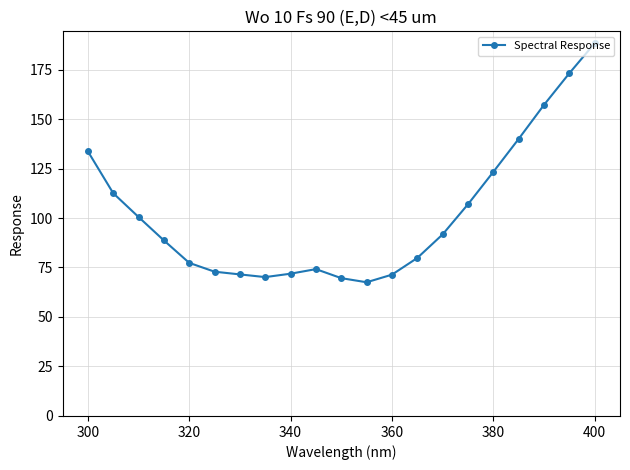

How many lines are shown in the chart?

1